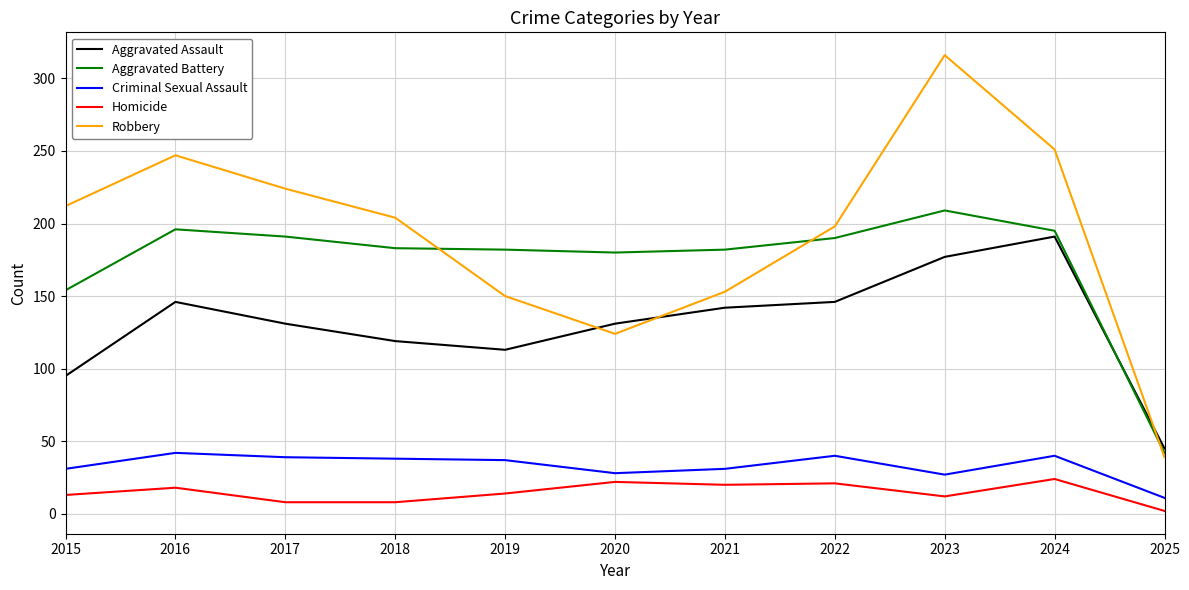

Rank the series by their maximum value, from highest to lowest.

Robbery, Aggravated Battery, Aggravated Assault, Criminal Sexual Assault, Homicide